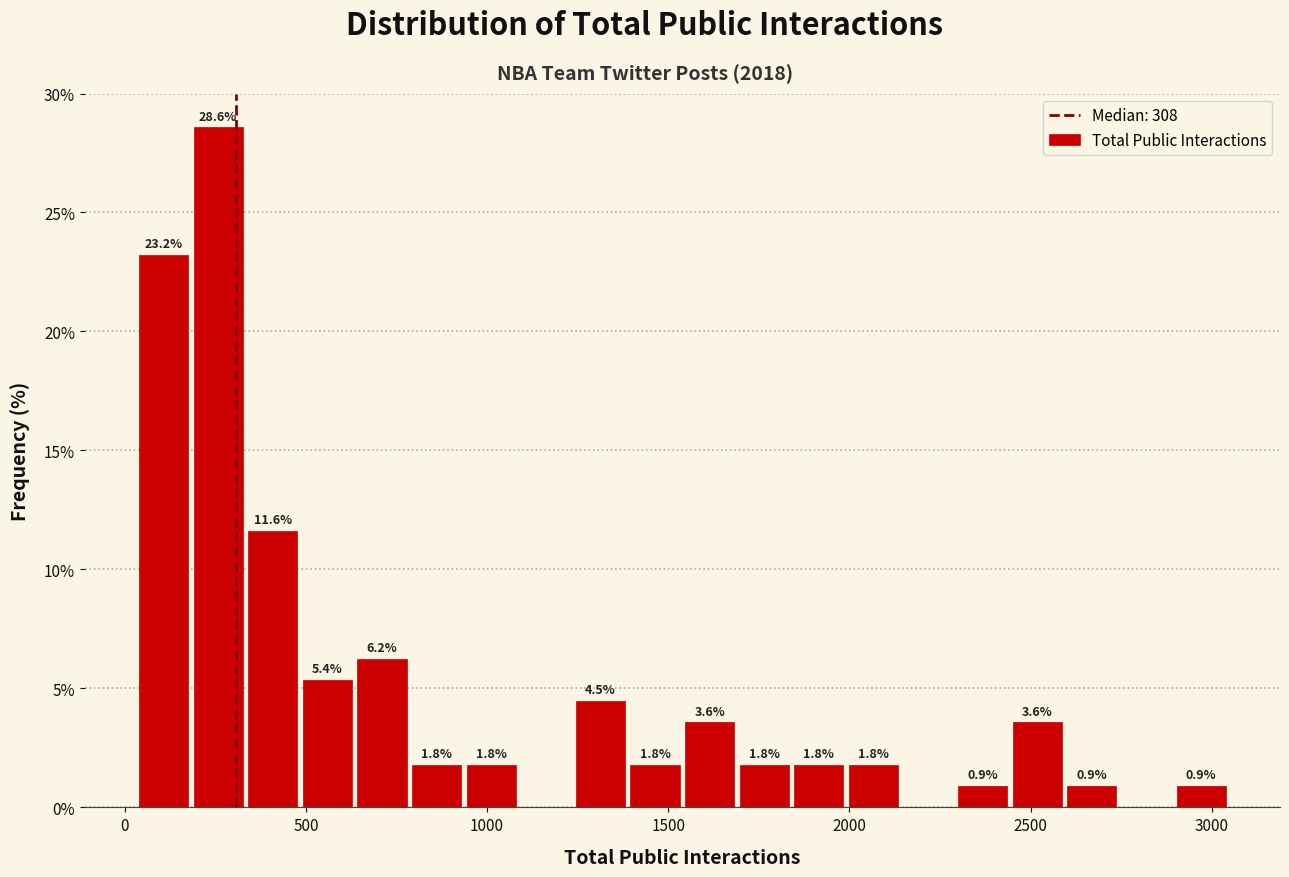

Around what value on the x-axis is the tallest bar? Give the approximate position of its centre, as read against the axis.

250